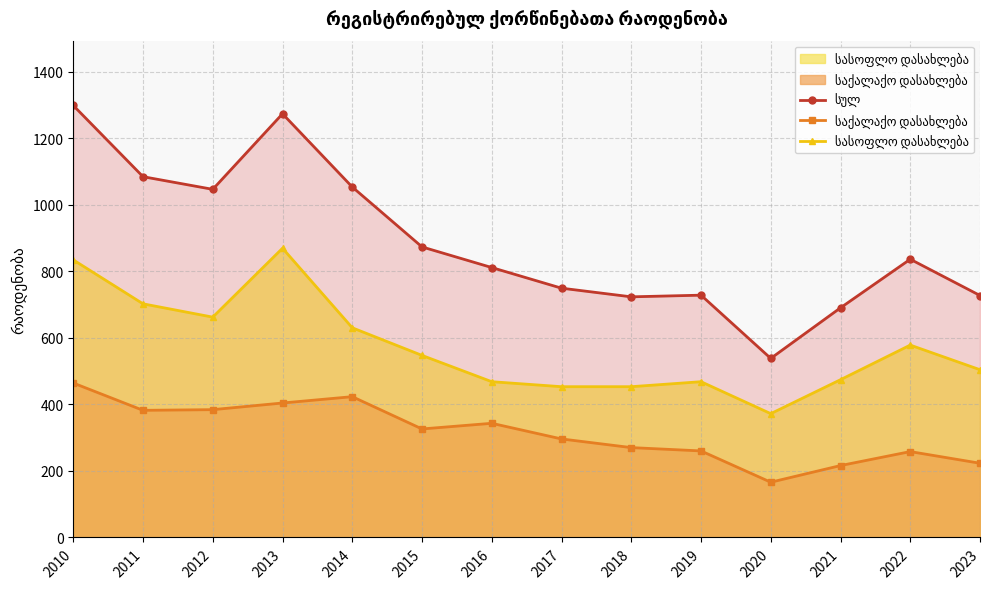

What is the total value across all series at 2010?

2596